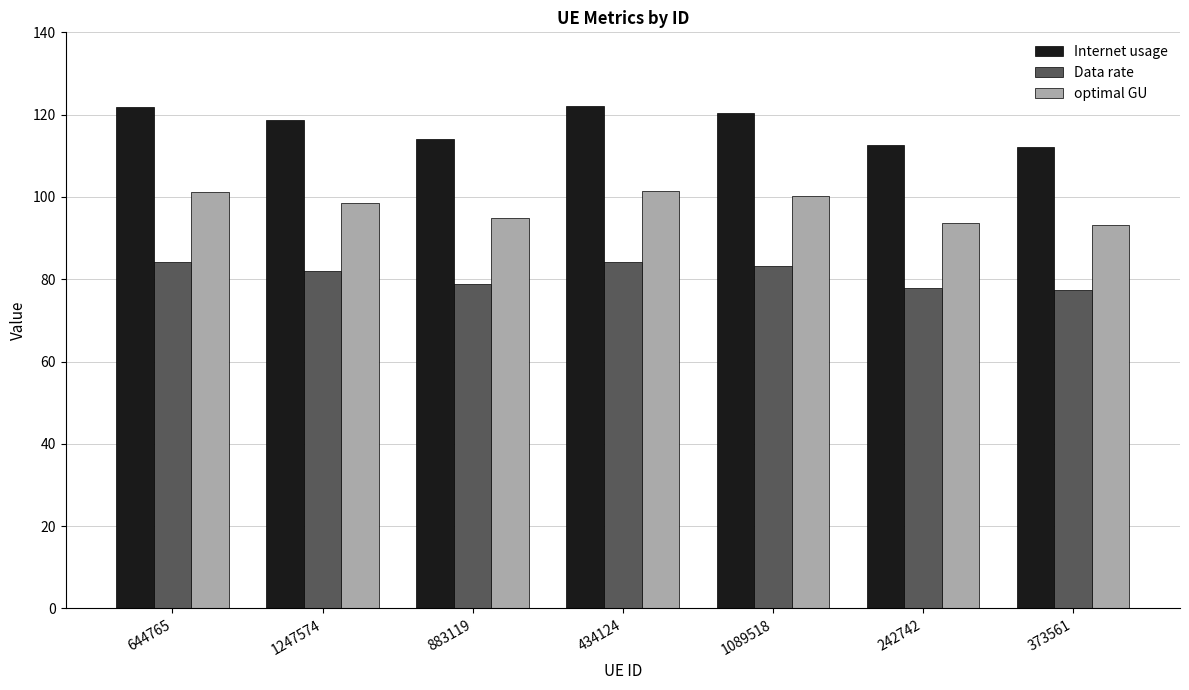

What is the sum of the optimal GU values at 1247574 and 434124?

200.0